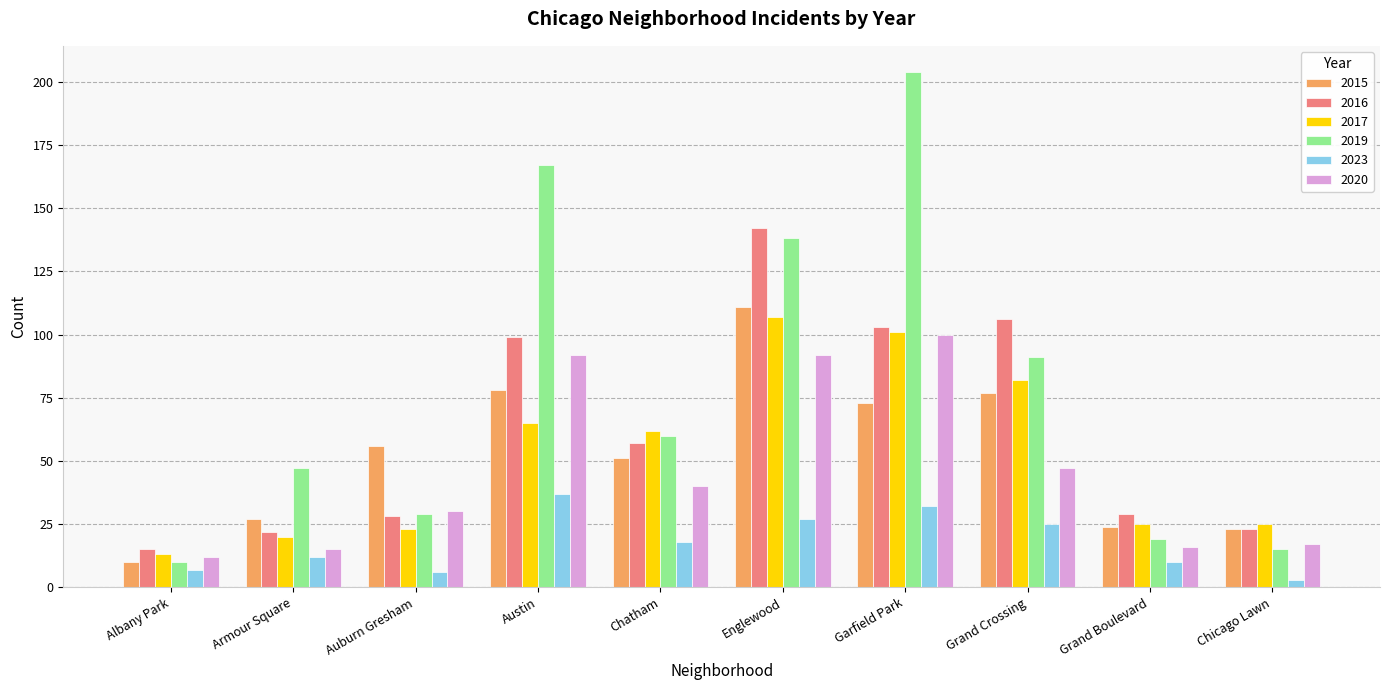

Reading left to right, list all the values displayed in this chart.

2015: Albany Park=10	Armour Square=27	Auburn Gresham=56	Austin=78	Chatham=51	Englewood=111	Garfield Park=73	Grand Crossing=77	Grand Boulevard=24	Chicago Lawn=23
2016: Albany Park=15	Armour Square=22	Auburn Gresham=28	Austin=99	Chatham=57	Englewood=142	Garfield Park=103	Grand Crossing=106	Grand Boulevard=29	Chicago Lawn=23
2017: Albany Park=13	Armour Square=20	Auburn Gresham=23	Austin=65	Chatham=62	Englewood=107	Garfield Park=101	Grand Crossing=82	Grand Boulevard=25	Chicago Lawn=25
2019: Albany Park=10	Armour Square=47	Auburn Gresham=29	Austin=167	Chatham=60	Englewood=138	Garfield Park=204	Grand Crossing=91	Grand Boulevard=19	Chicago Lawn=15
2023: Albany Park=7	Armour Square=12	Auburn Gresham=6	Austin=37	Chatham=18	Englewood=27	Garfield Park=32	Grand Crossing=25	Grand Boulevard=10	Chicago Lawn=3
2020: Albany Park=12	Armour Square=15	Auburn Gresham=30	Austin=92	Chatham=40	Englewood=92	Garfield Park=100	Grand Crossing=47	Grand Boulevard=16	Chicago Lawn=17